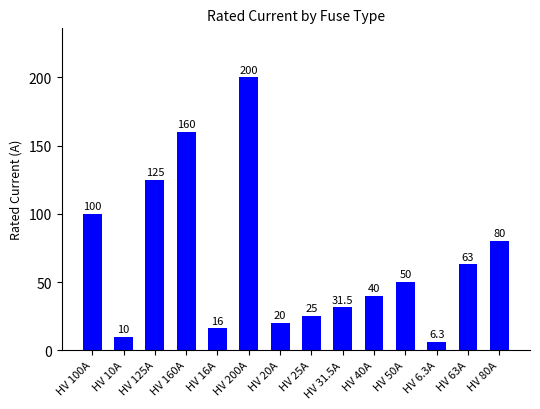

What is the sum of the values at HV 63A and HV 50A?

113.0